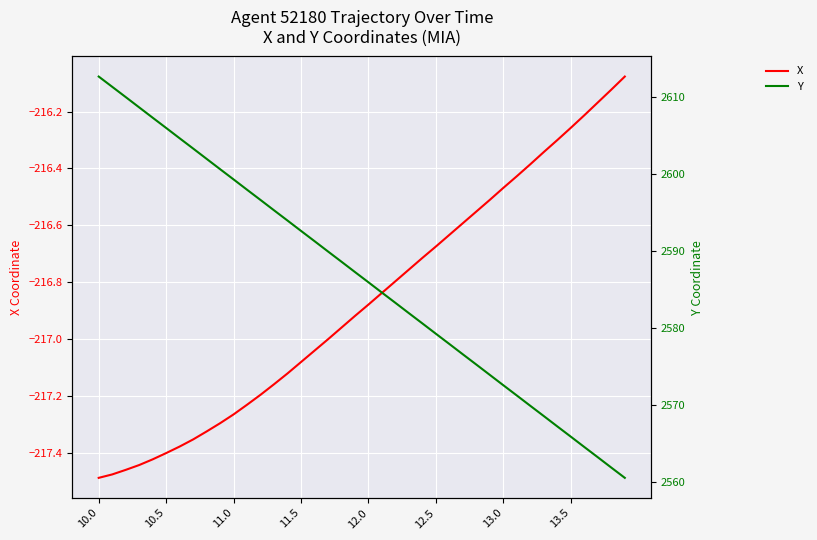

Which series has the largest total across all categories?

Y